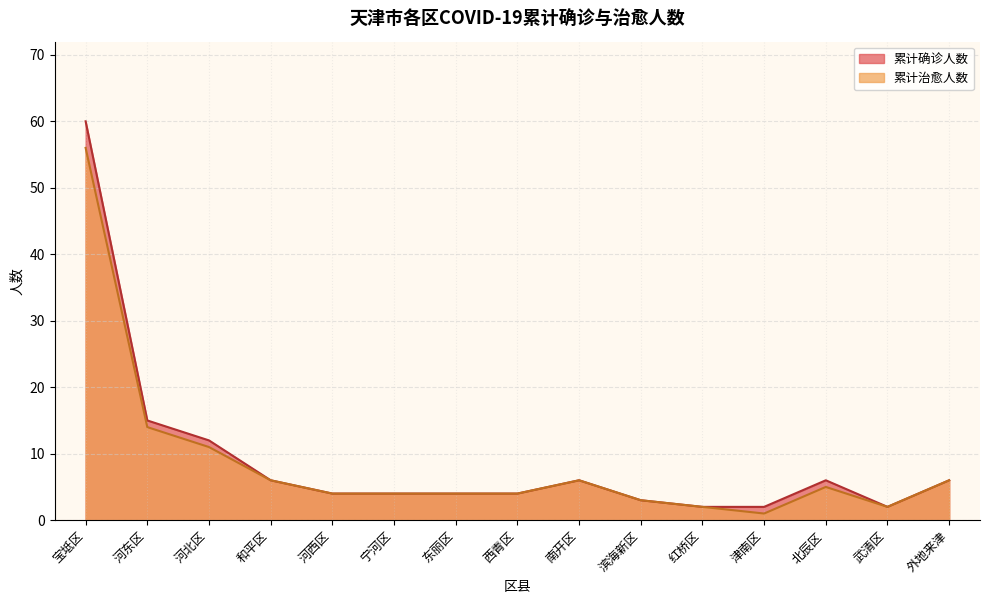

Does the chart have visible grid lines?

Yes